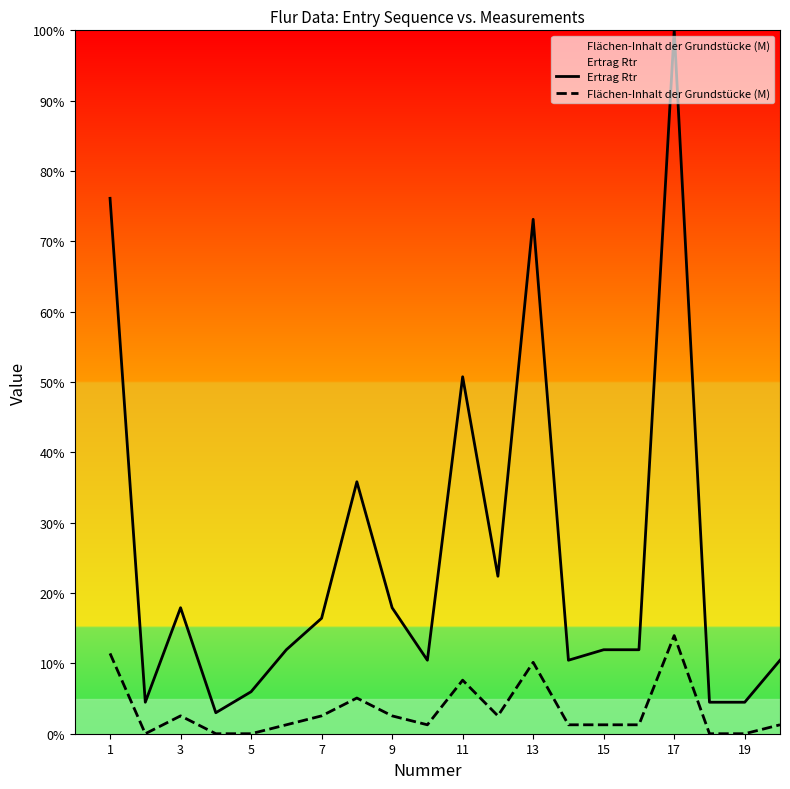

Which series has the largest total across all categories?

Ertrag Rtr